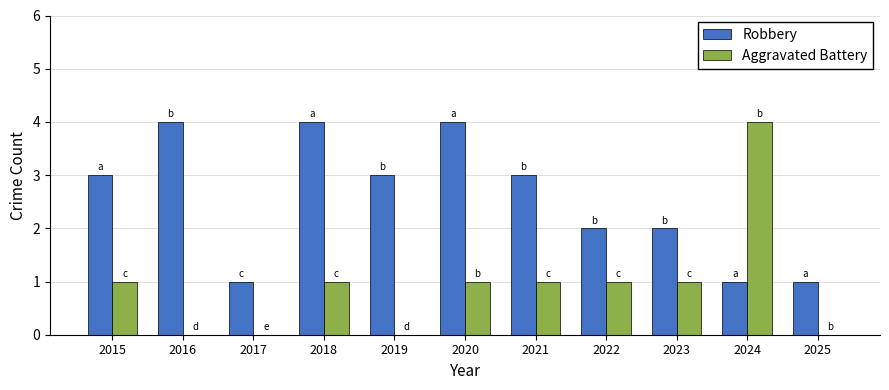

Is the value of Aggravated Battery at 2016 greater than the value of Robbery at 2025?

No